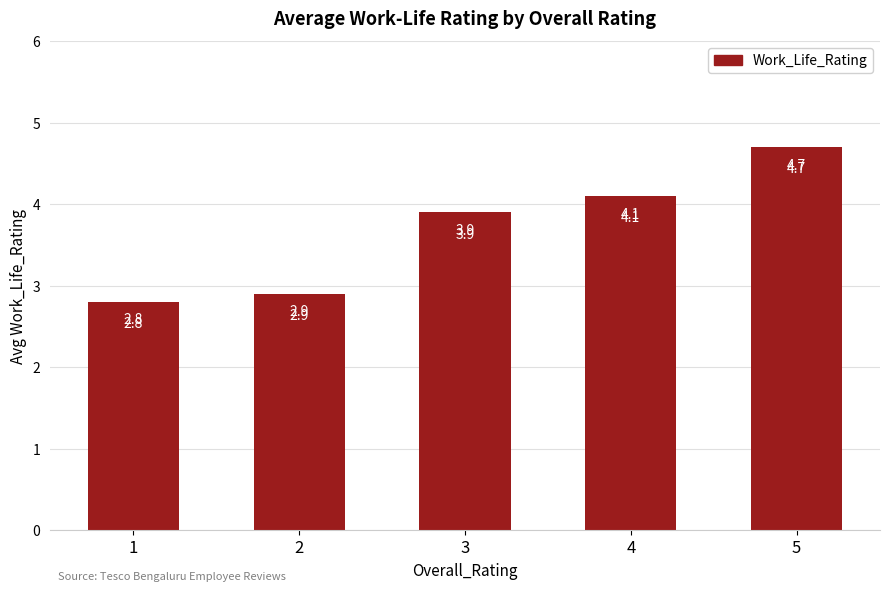

List the labels in order of value, largest first.

5, 4, 3, 2, 1